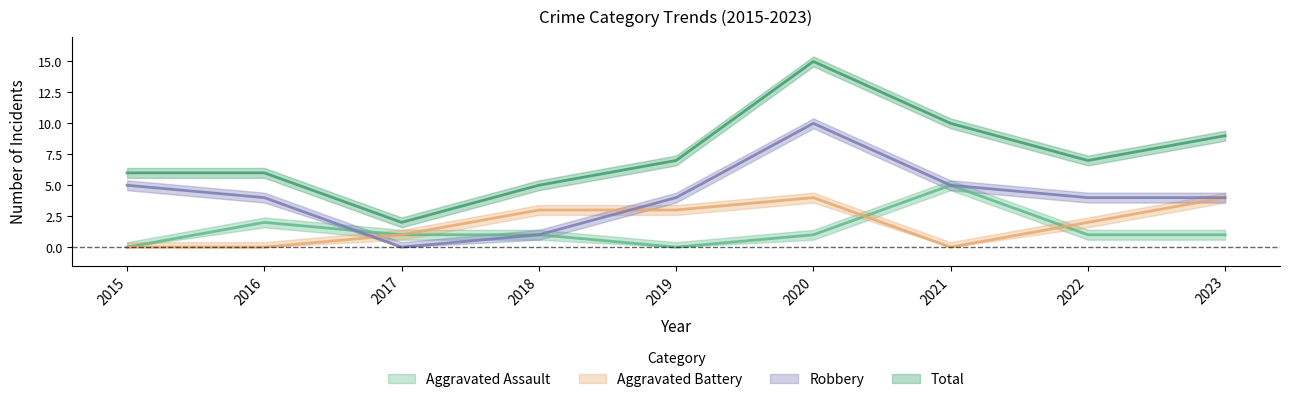

Reading right to left, list all the values displayed in this chart.

Aggravated Assault: 1	1	5	1	0	1	1	2	0
Aggravated Battery: 4	2	0	4	3	3	1	0	0
Robbery: 4	4	5	10	4	1	0	4	5
Total: 9	7	10	15	7	5	2	6	6